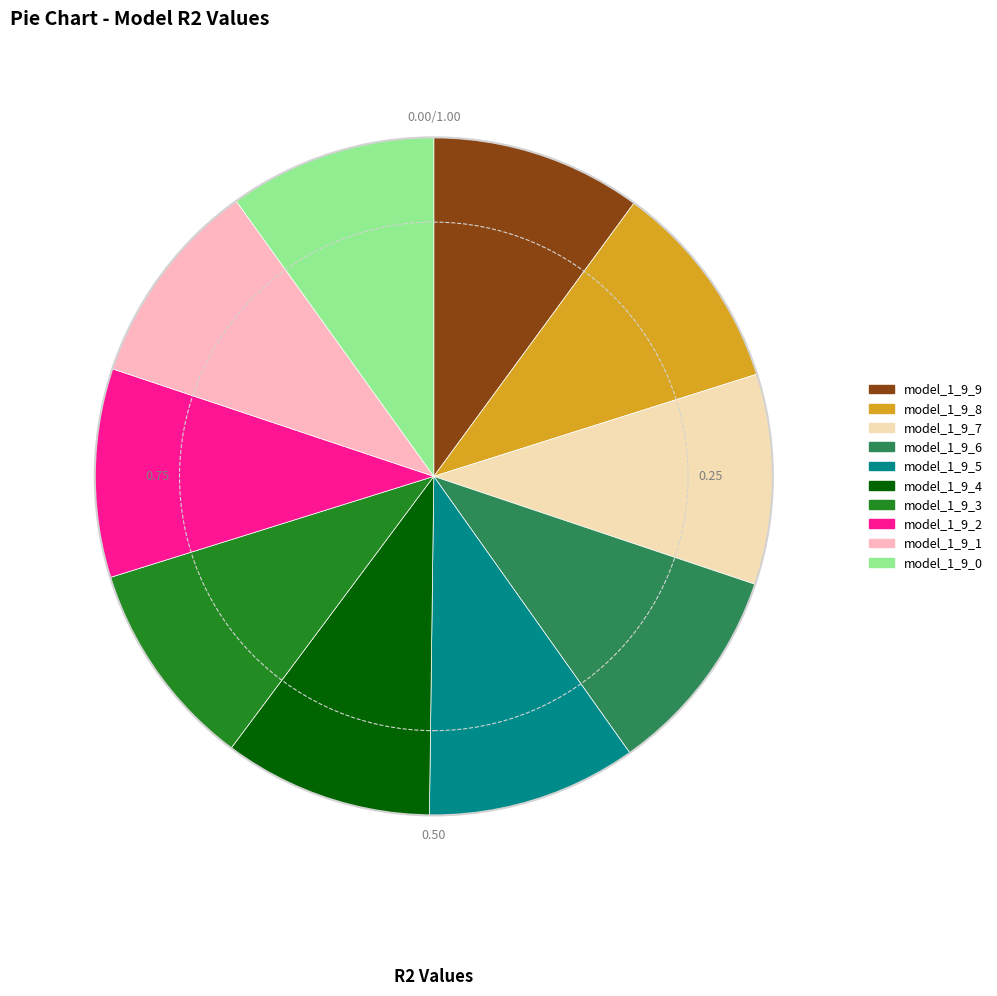

Is it true that model_1_9_7 is 1% of the pie?

False